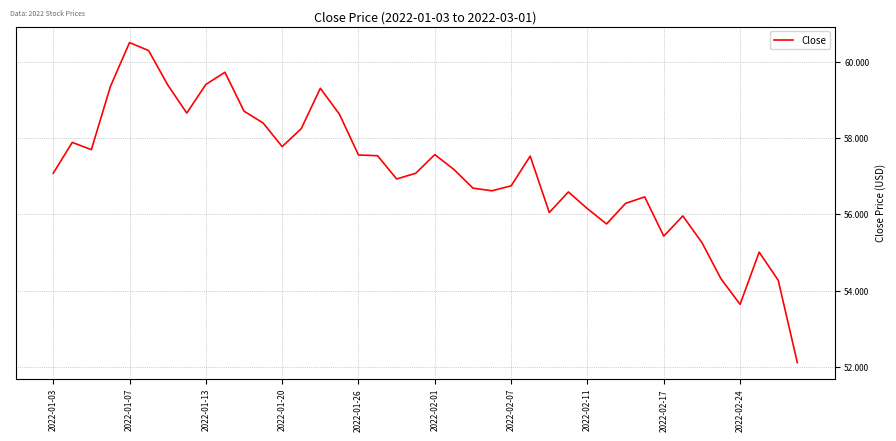

What is the greatest value displayed?

60.5